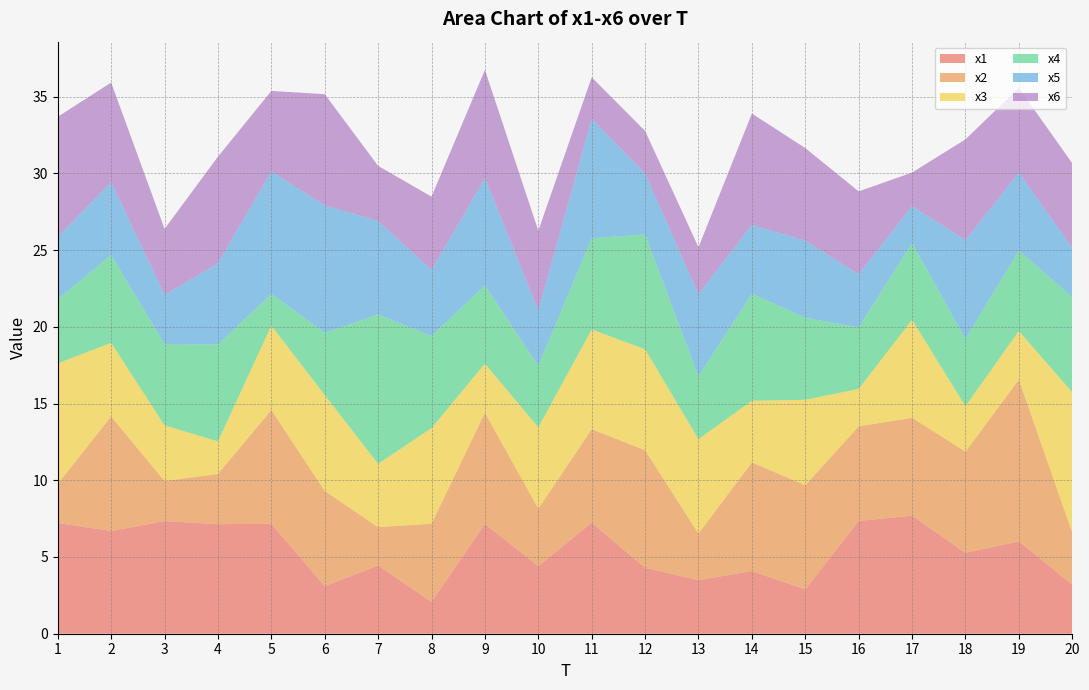

Reading left to right, transcribe all the data shown in this chart.

x1: 1=7.2	2=6.7	3=7.3	4=7.1	5=7.2	6=3.1	7=4.4	8=2.1	9=7.2	10=4.4	11=7.2	12=4.3	13=3.5	14=4.1	15=2.9	16=7.3	17=7.7	18=5.3	19=6.0	20=3.2
x2: 1=2.6	2=7.5	3=2.6	4=3.3	5=7.4	6=6.2	7=2.5	8=5.1	9=7.2	10=3.8	11=6.1	12=7.7	13=3.0	14=7.1	15=6.8	16=6.2	17=6.4	18=6.6	19=10.5	20=3.4
x3: 1=7.9	2=4.8	3=3.6	4=2.1	5=5.5	6=6.2	7=4.1	8=6.2	9=3.2	10=5.3	11=6.5	12=6.6	13=6.1	14=4.0	15=5.6	16=2.4	17=6.4	18=3.0	19=3.2	20=9.1
x4: 1=4.2	2=5.7	3=5.3	4=6.3	5=2.1	6=4.1	7=9.7	8=6.0	9=5.1	10=4.0	11=5.9	12=7.5	13=4.1	14=7.0	15=5.4	16=4.0	17=5.0	18=4.4	19=5.2	20=6.2
x5: 1=4.1	2=4.7	3=3.2	4=5.3	5=8.0	6=8.3	7=6.1	8=4.3	9=7.0	10=3.6	11=7.8	12=4.0	13=5.3	14=4.5	15=5.0	16=3.5	17=2.4	18=6.4	19=5.1	20=3.2
x6: 1=7.8	2=6.5	3=4.3	4=6.9	5=5.2	6=7.3	7=3.6	8=4.8	9=7.0	10=5.2	11=2.7	12=2.8	13=3.1	14=7.3	15=6.0	16=5.4	17=2.2	18=6.6	19=5.5	20=5.5